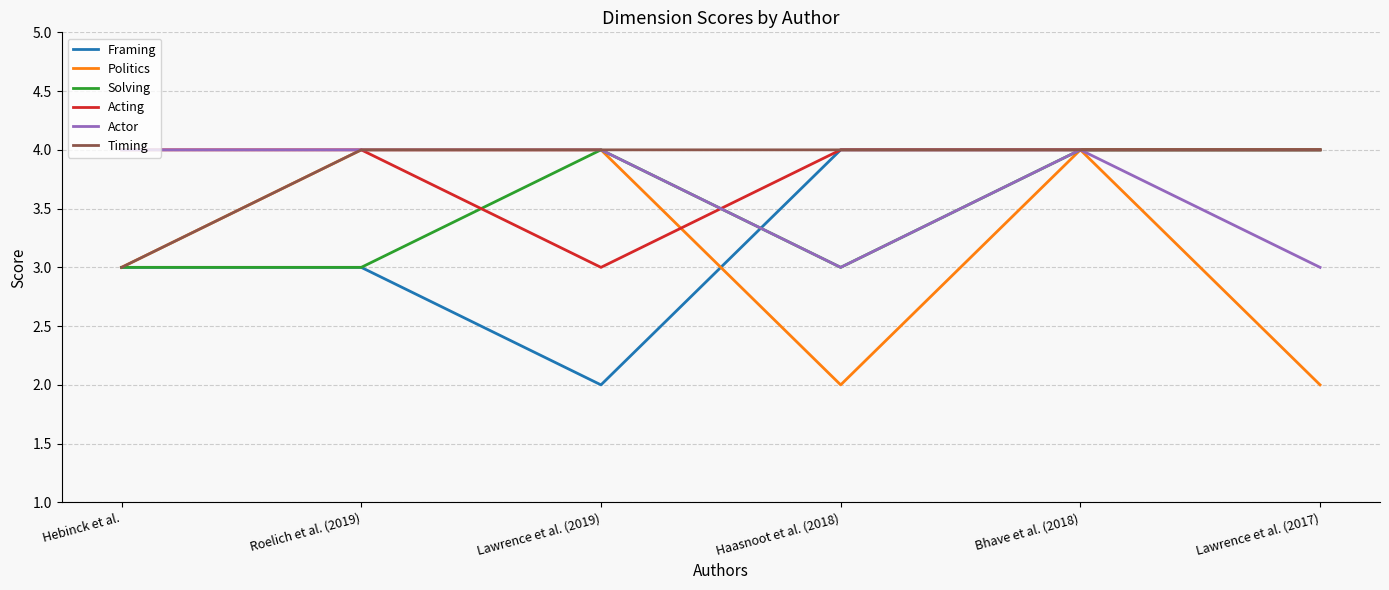

What is the total value across all series at Haasnoot et al. (2018)?

20